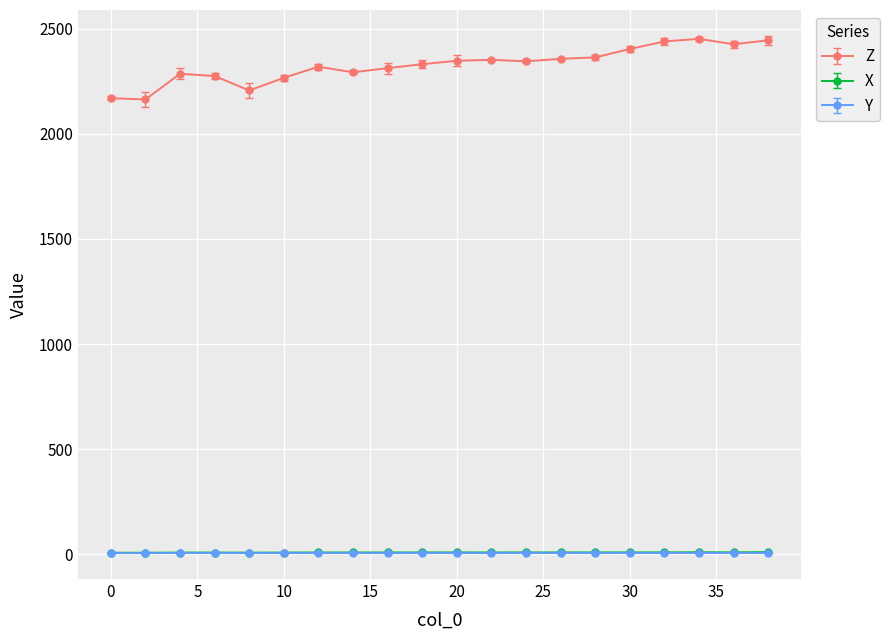

What is the greatest value displayed?

2451.9